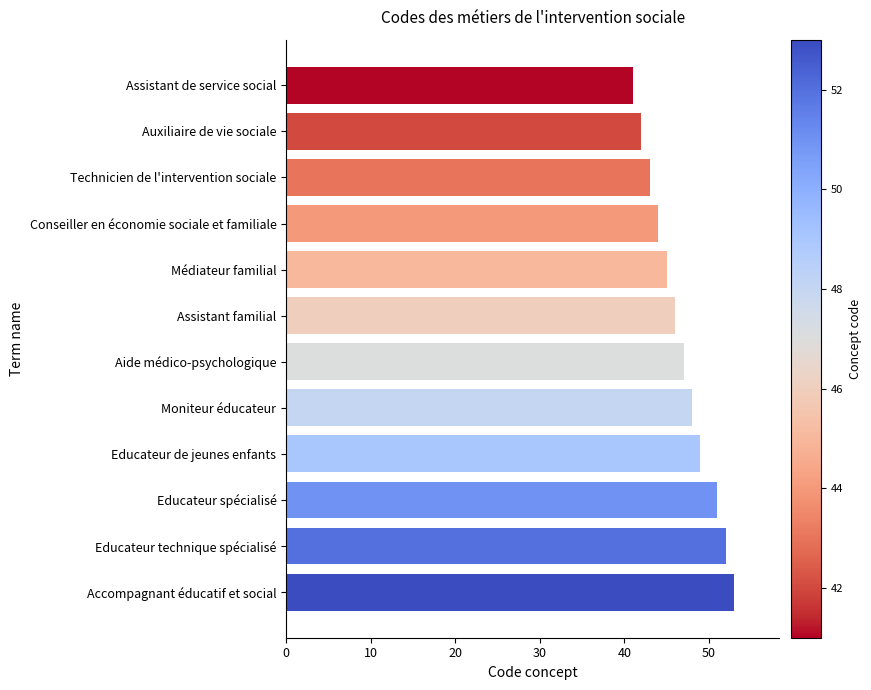

What is the average value?

47